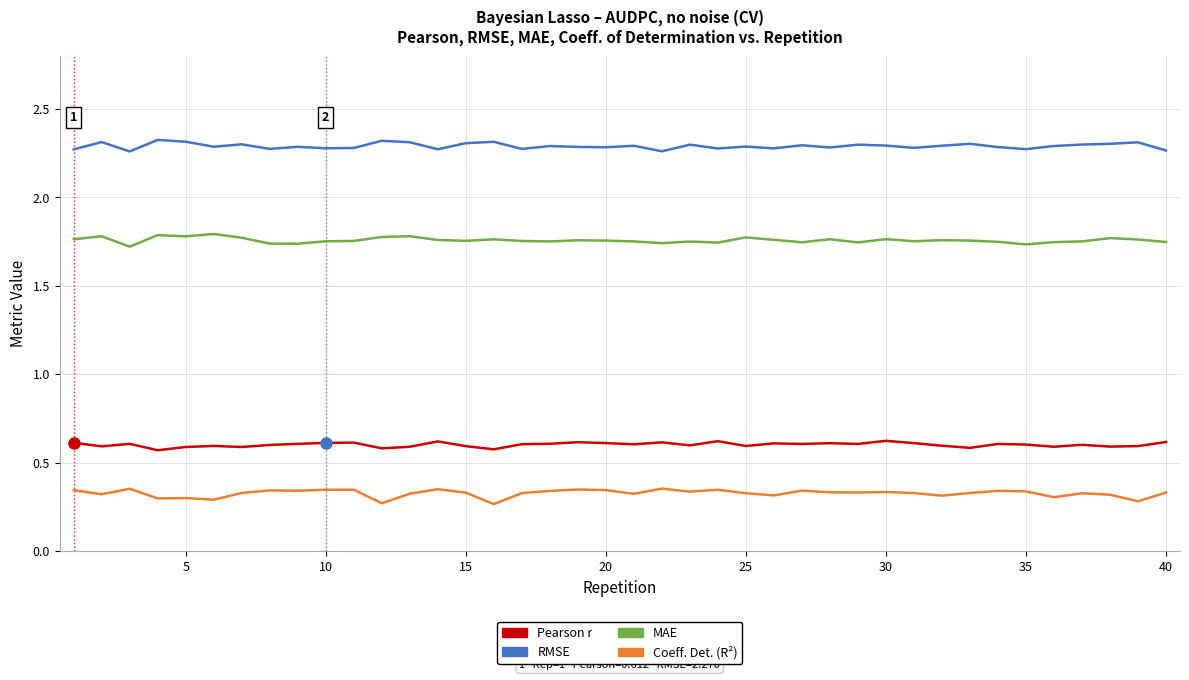

True or false: MAE and Coeff. Det. (R²) intersect in this chart.

False